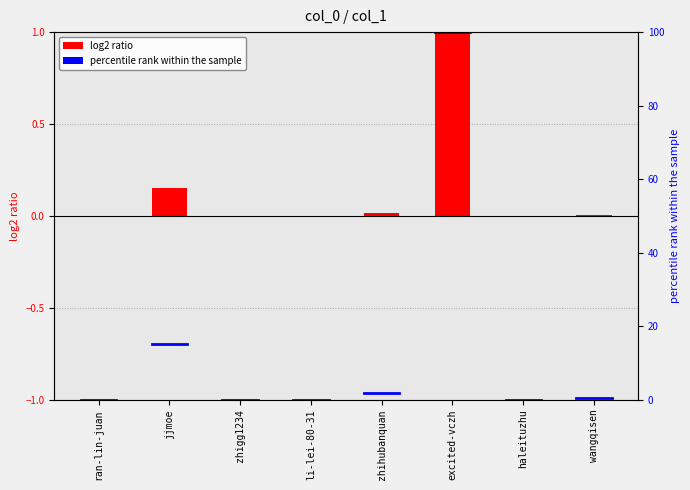

What is the maximum value shown in the chart?

1.0